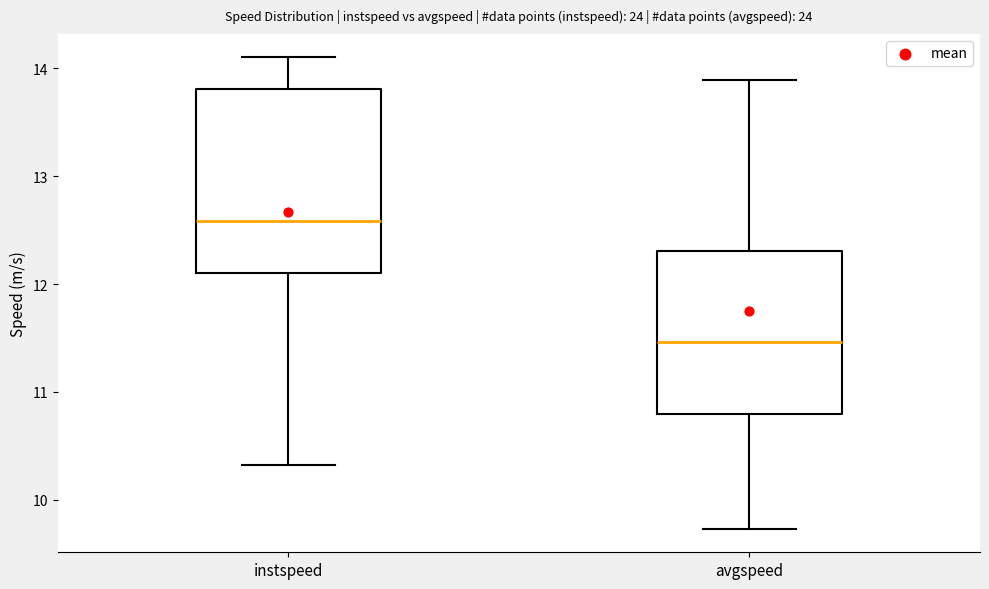

Where is the upper edge of the box for instspeed on the y-axis? The values are not printed on the chart, so give them approximately, as read against the axis.

13.8